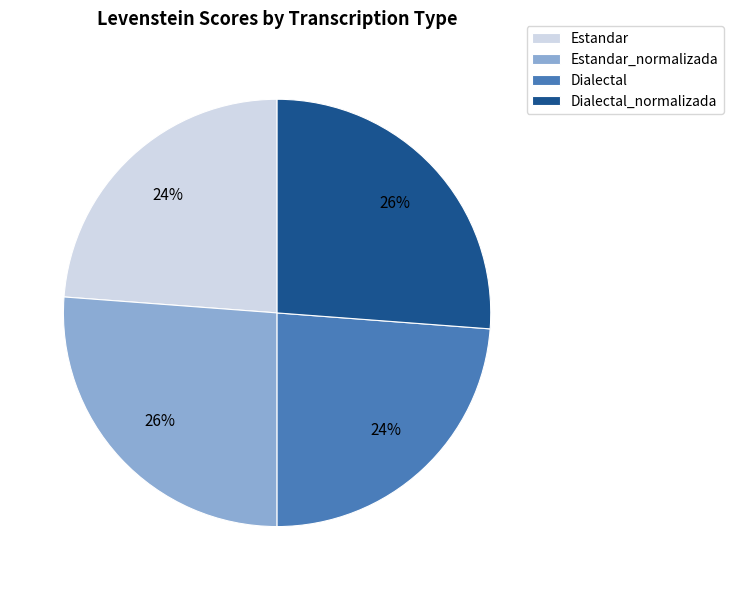

Is it true that Estandar_normalizada is 26% of the pie?

True